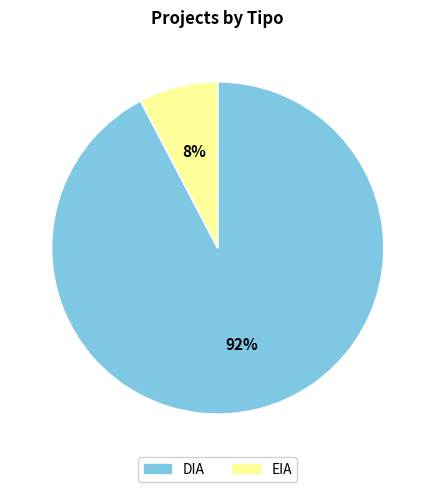

What percentage is the EIA slice, to the nearest percent?

8%